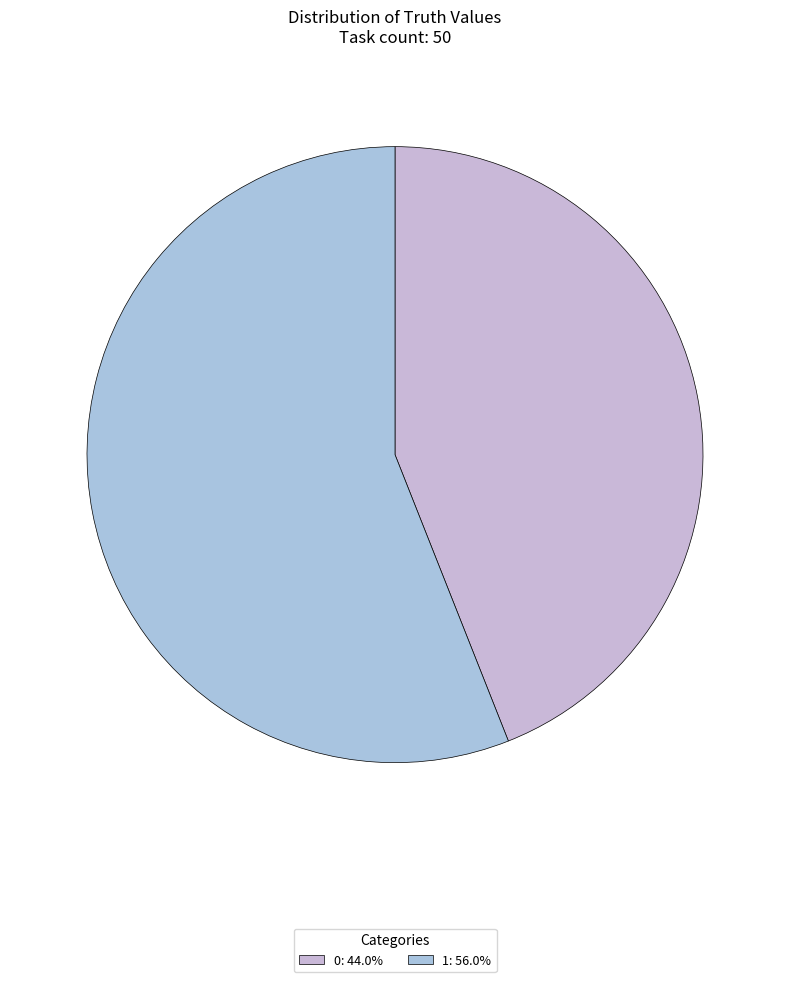

How many slices are in this pie chart?

2